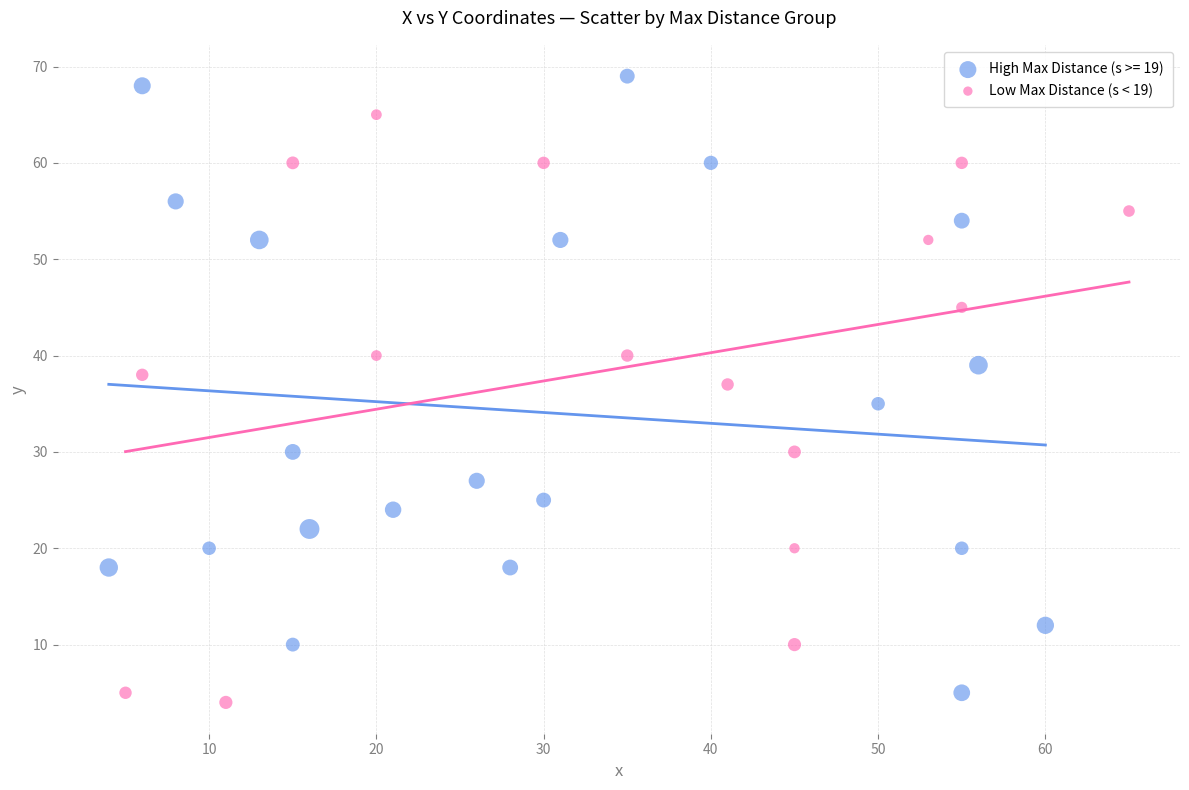

Which series contains the highest Y value?

High Max Distance (s >= 19)